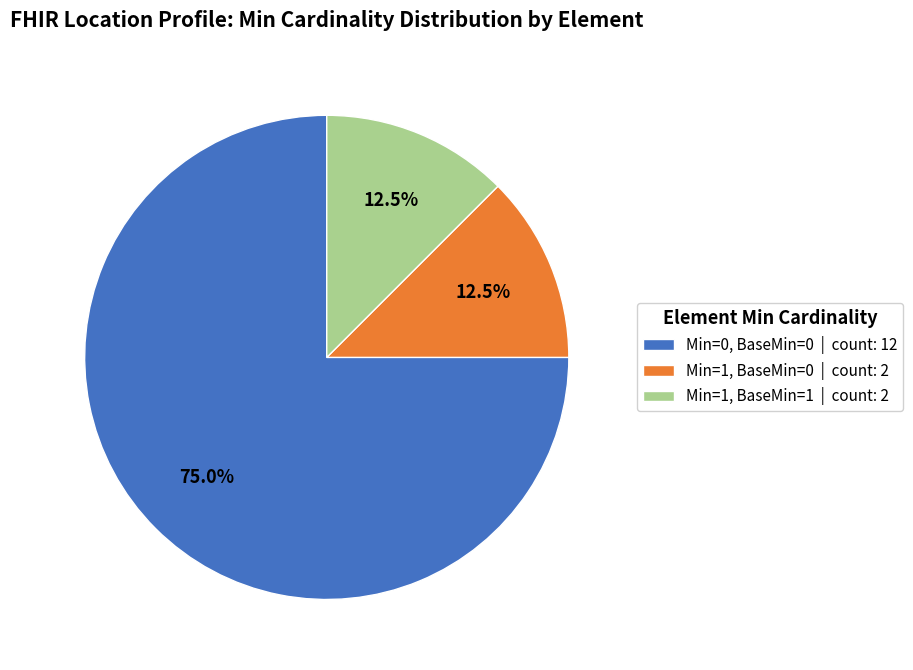

Which category has the biggest portion of the pie?

Min=0, BaseMin=0 | count: 12